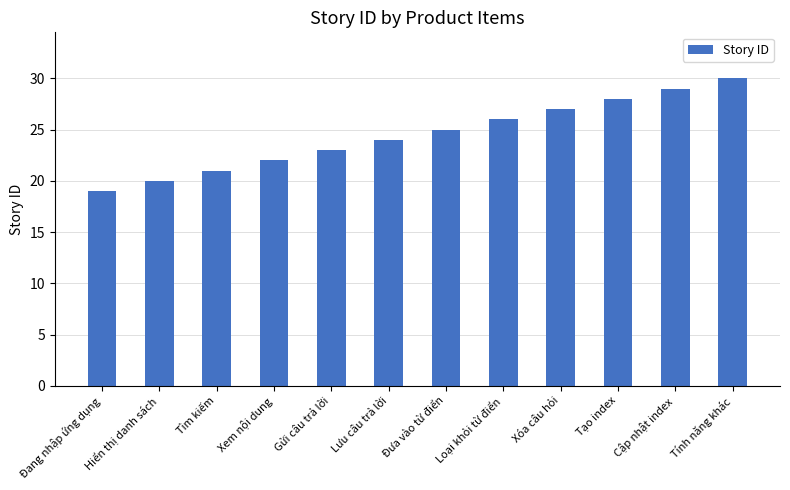

At which label is the value closest to 24?

Lưu câu trả lời